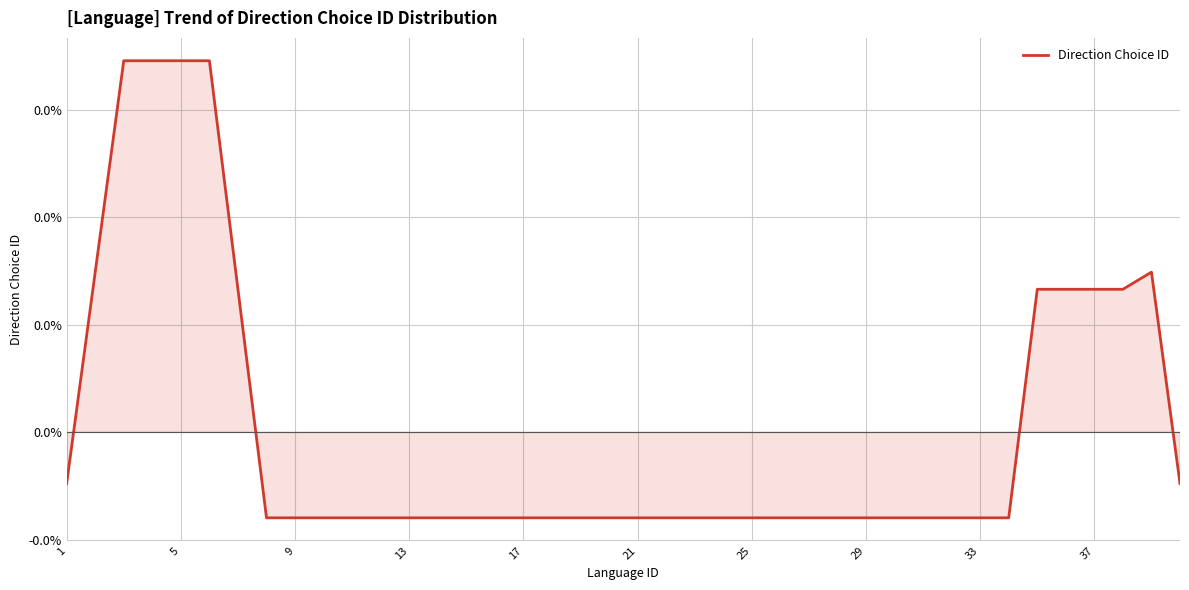

Count the values in the range 0 to 1.

11